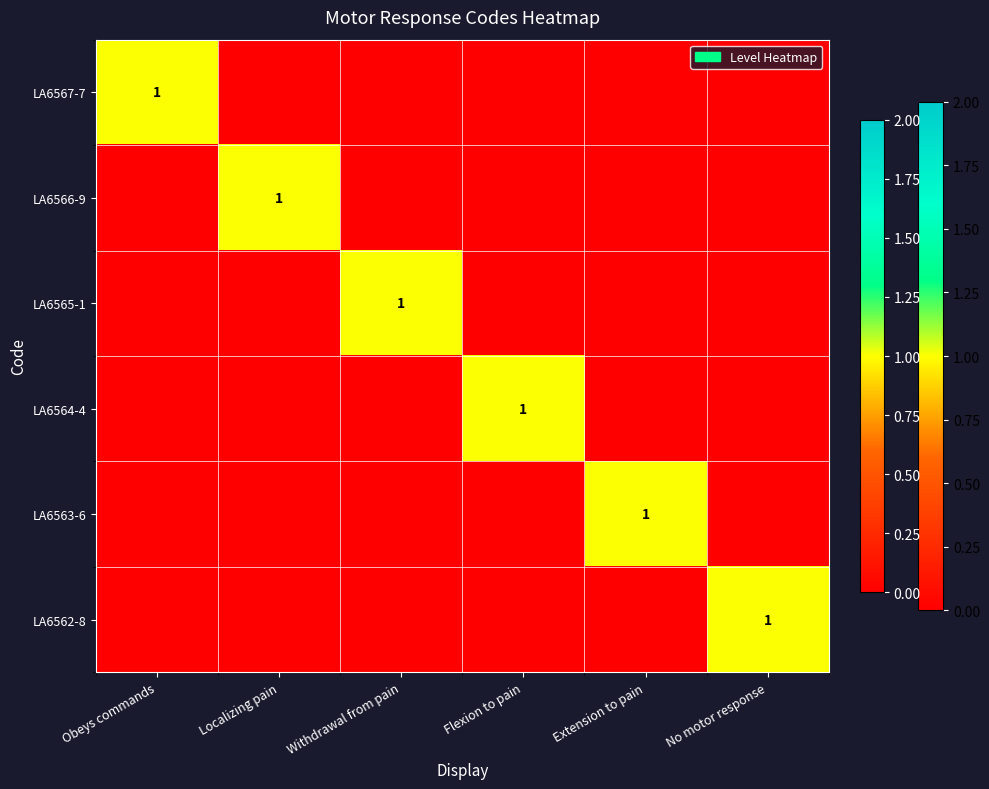

The LA6565-1 series shows 0 at No motor response. True or false?

True